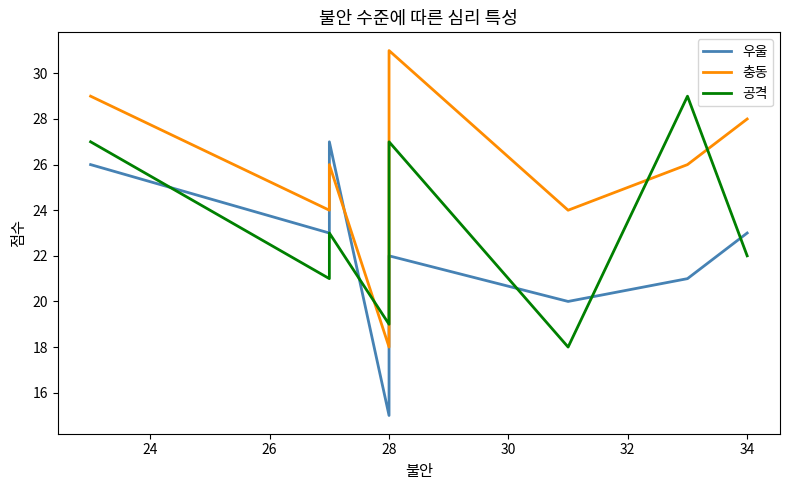

Reading left to right, list all the values displayed in this chart.

우울: 26	23	27	15	22	20	21	23
충동: 29	24	26	18	31	24	26	28
공격: 27	21	23	19	27	18	29	22